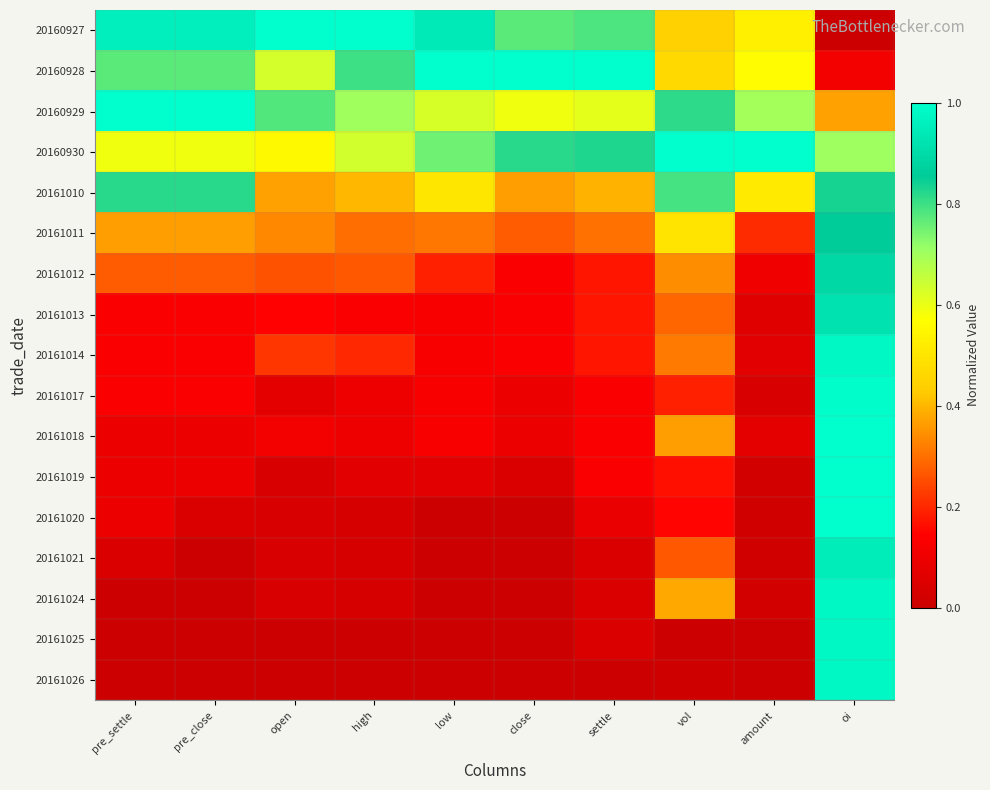

What is the difference between the highest and lowest values at low?

1.0